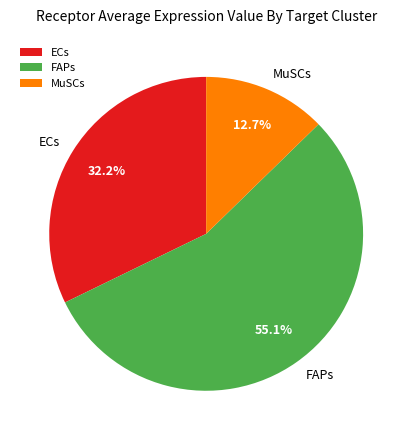

Approximately how many times larger is the value at ECs compared to MuSCs?

2.5